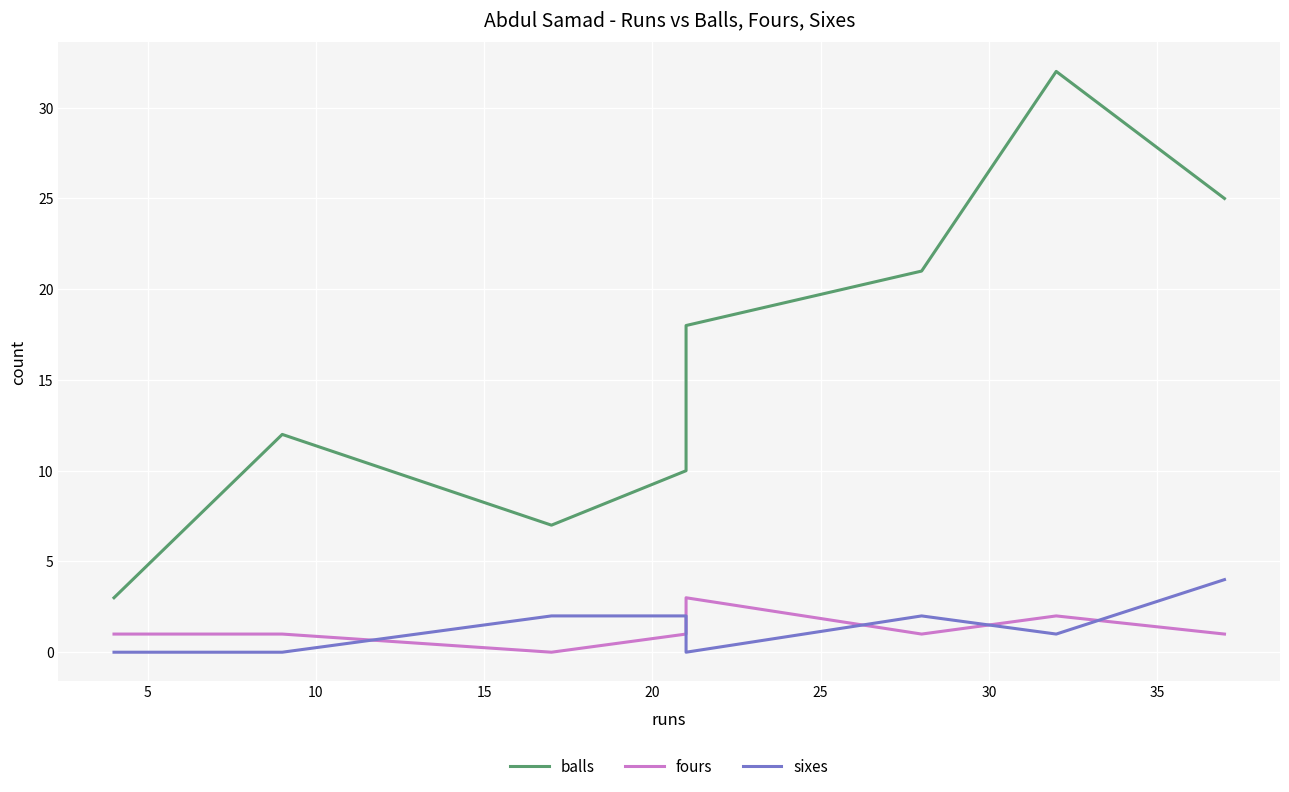

True or false: sixes and balls intersect in this chart.

False